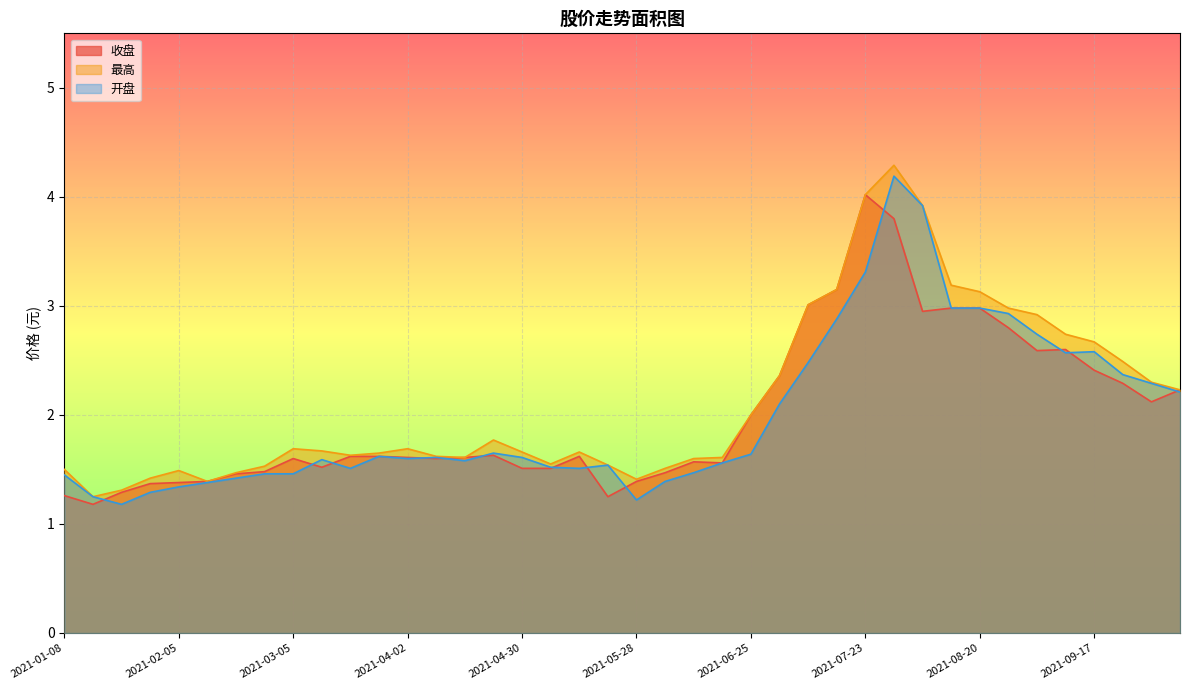

What is the difference between the maximum and minimum values in the 最高 series?

3.0